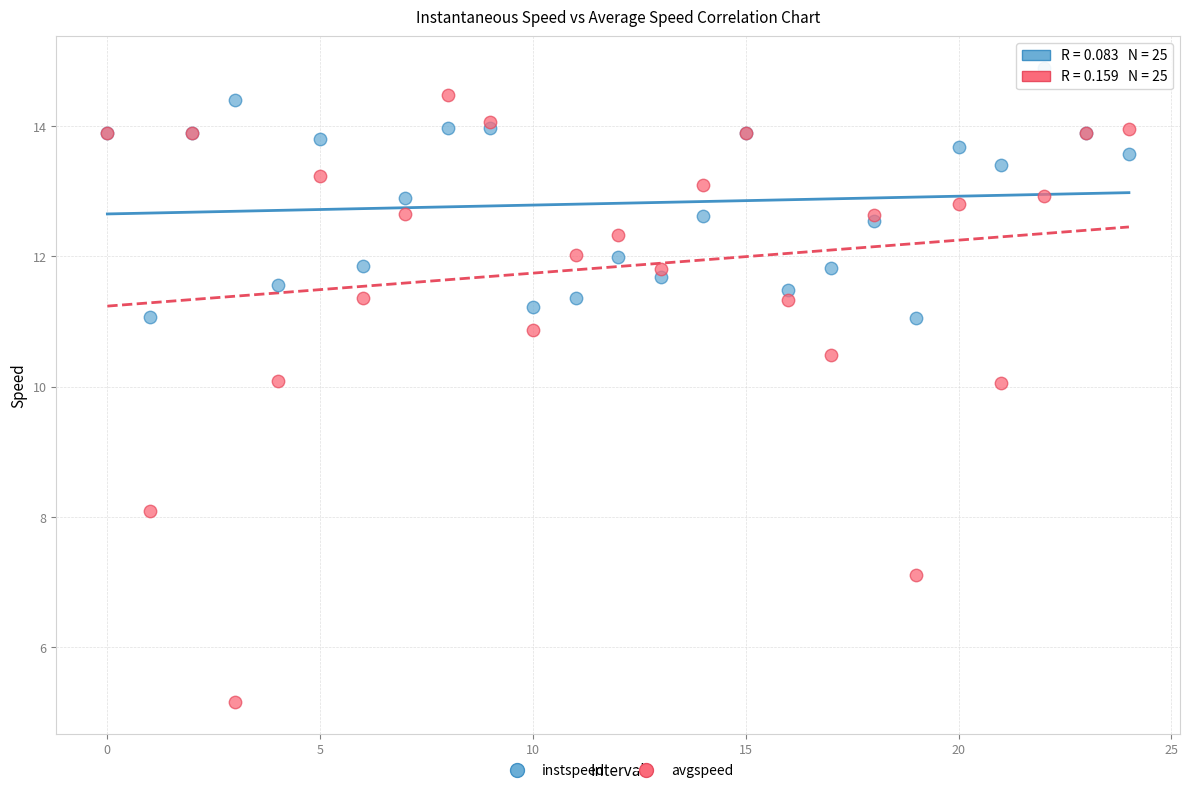

What are all the series names shown in the legend?

instspeed, avgspeed